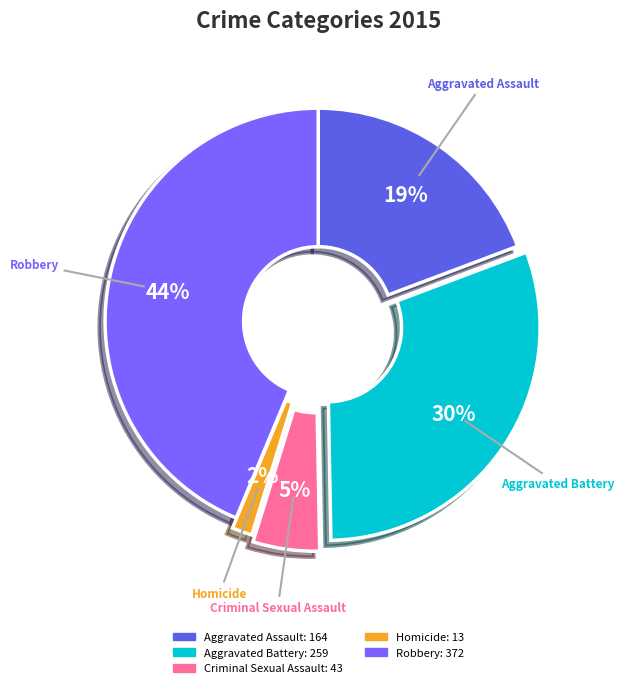

How many slices are in this pie chart?

5